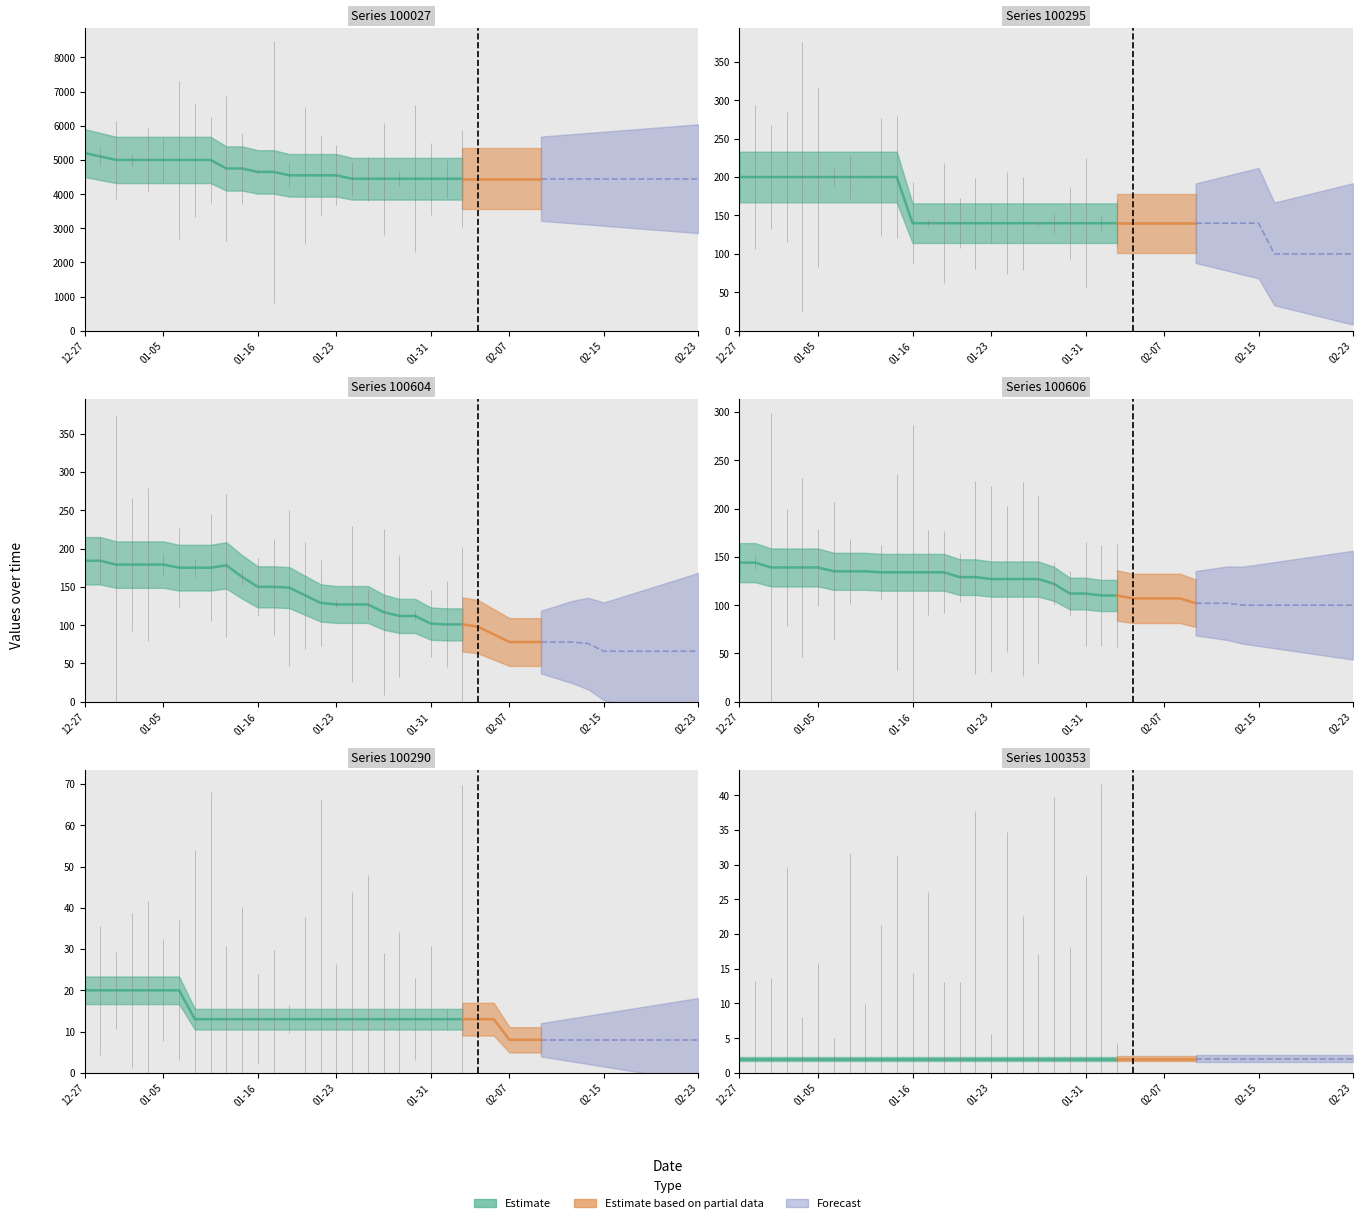

Does the chart have visible grid lines?

No